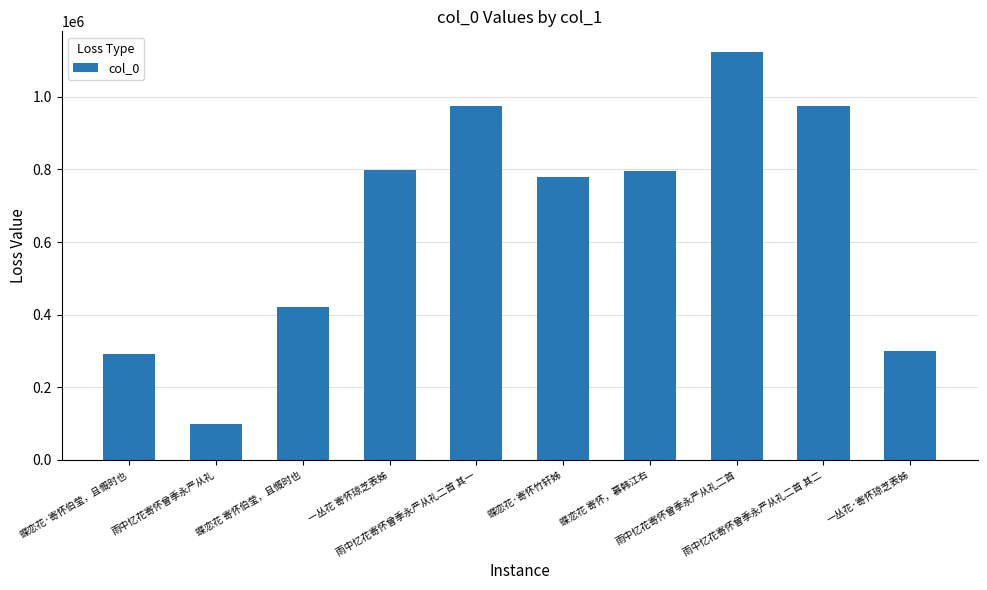

True or false: the data shows 44240 at 雨中忆花寄怀曾季永严从礼.

False